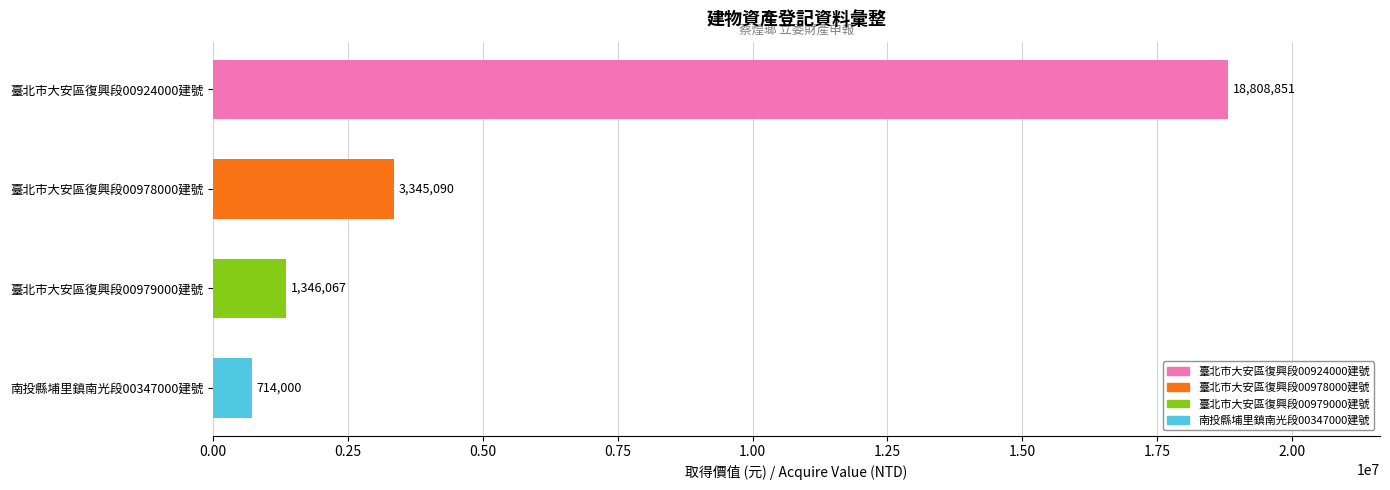

Rank the categories by value from lowest to highest.

南投縣埔里鎮南光段00347000建號, 臺北市大安區復興段00979000建號, 臺北市大安區復興段00978000建號, 臺北市大安區復興段00924000建號